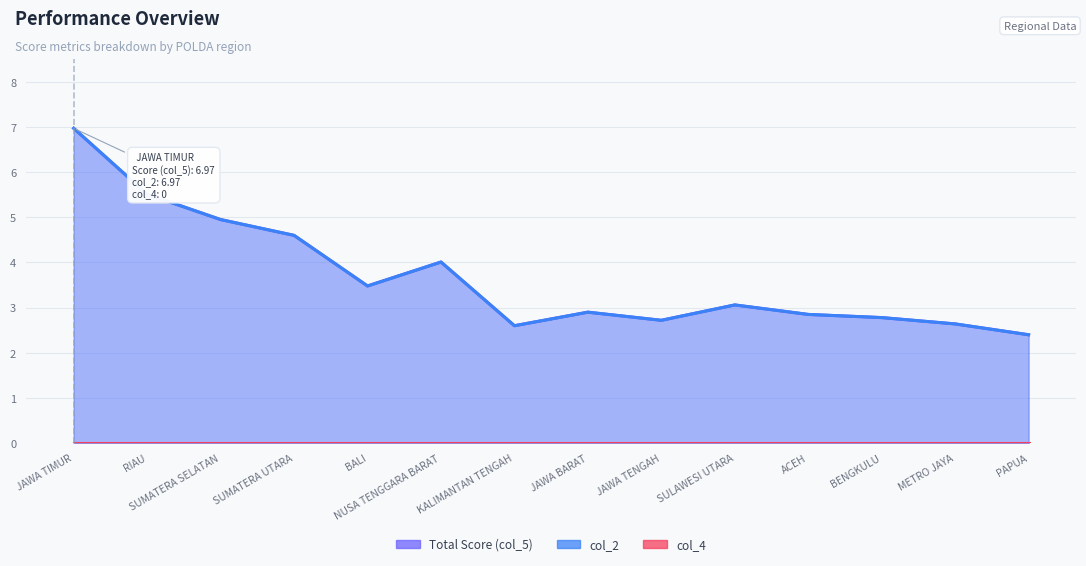

The value of col_2 at JAWA BARAT is 2.9. True or false?

True